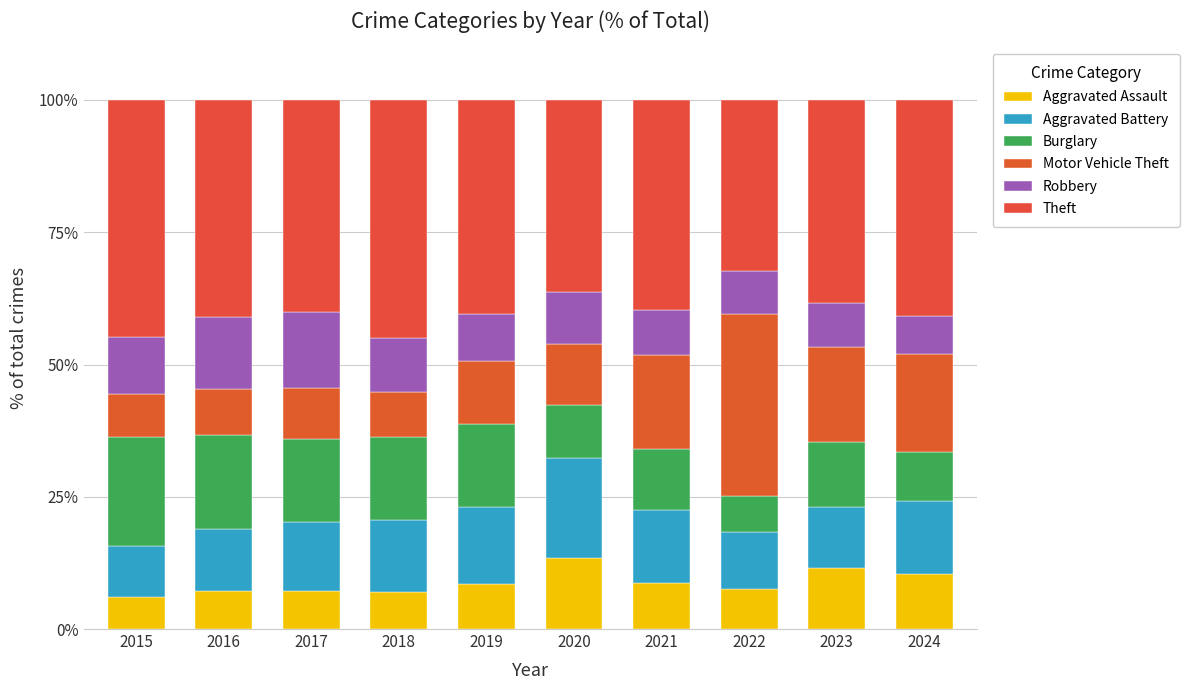

Is it true that Aggravated Battery equals 2.7 at 2022?

False